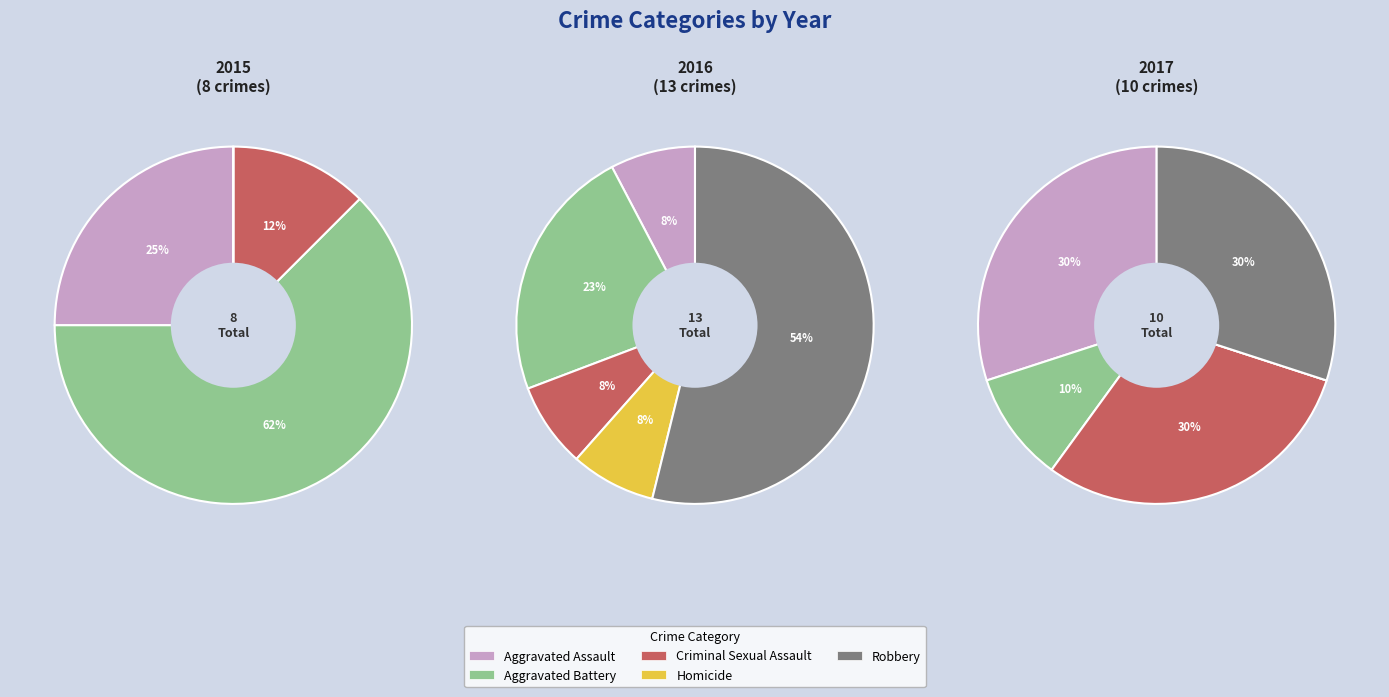

To the nearest percent, what percentage of the pie is Aggravated Battery?

10%